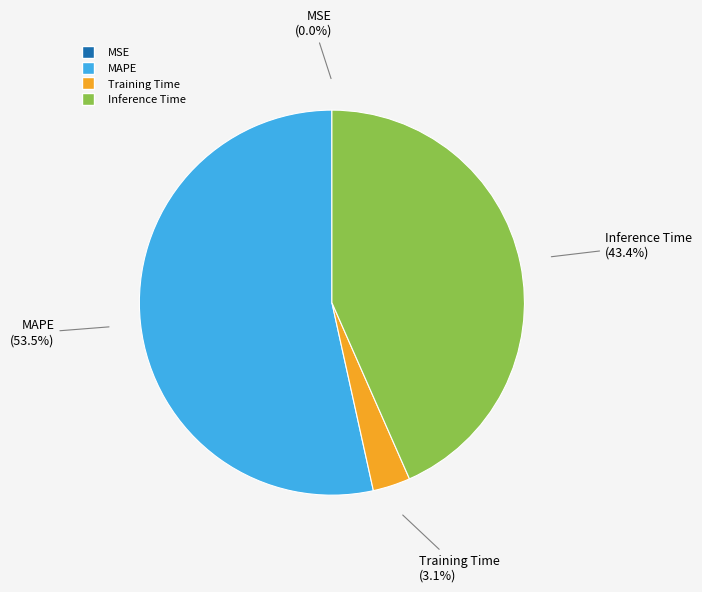

Is there any slice that represents more than half of the pie?

Yes